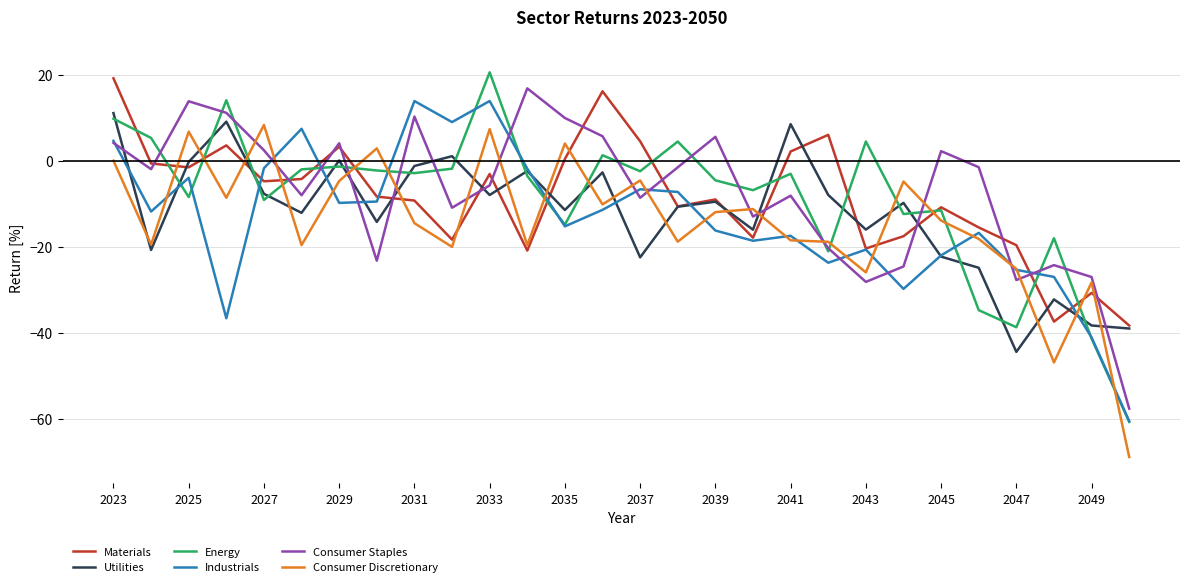

True or false: Consumer Discretionary and Materials cross at least once.

True